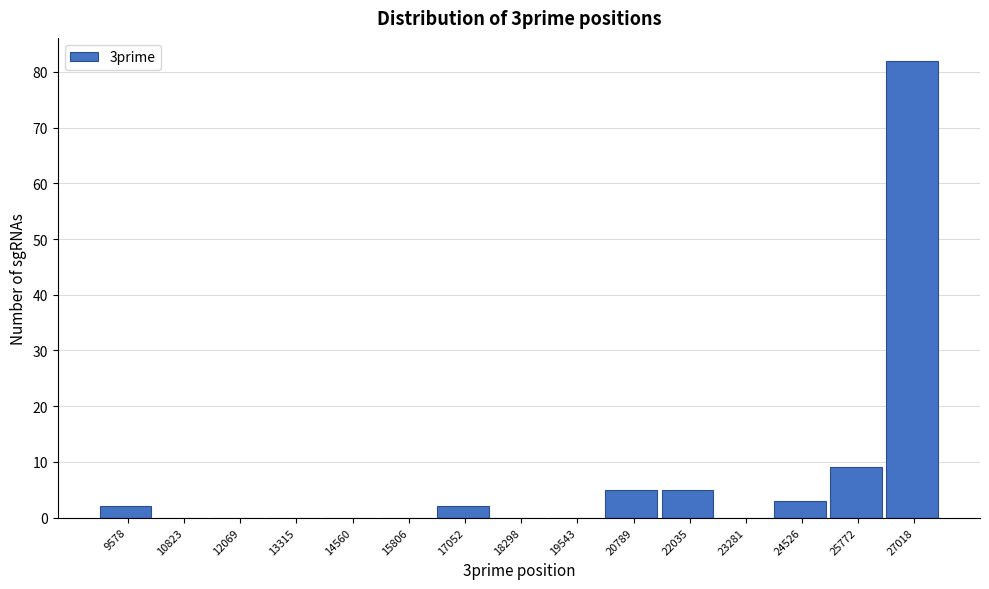

Reading left to right, transcribe all the data shown in this chart.

9578=2	10823=0	12069=0	13315=0	14560=0	15806=0	17052=2	18298=0	19543=0	20789=5	22035=5	23281=0	24526=3	25772=9	27018=82